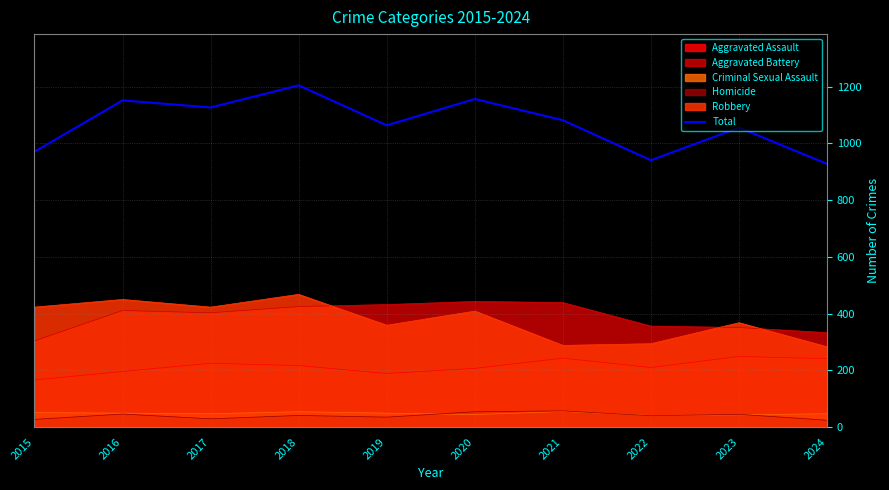

Reading left to right, extract all data points from this chart.

971	1152	1127	1205	1064	1157	1082	941	1056	928